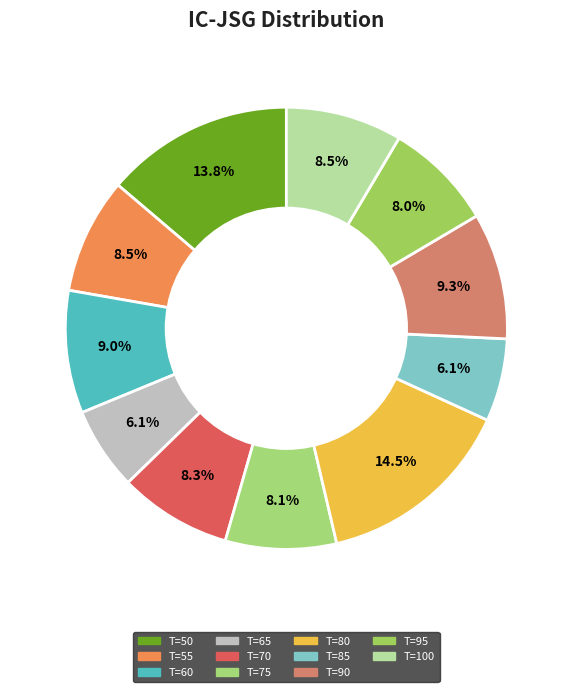

How many slices are in this pie chart?

11